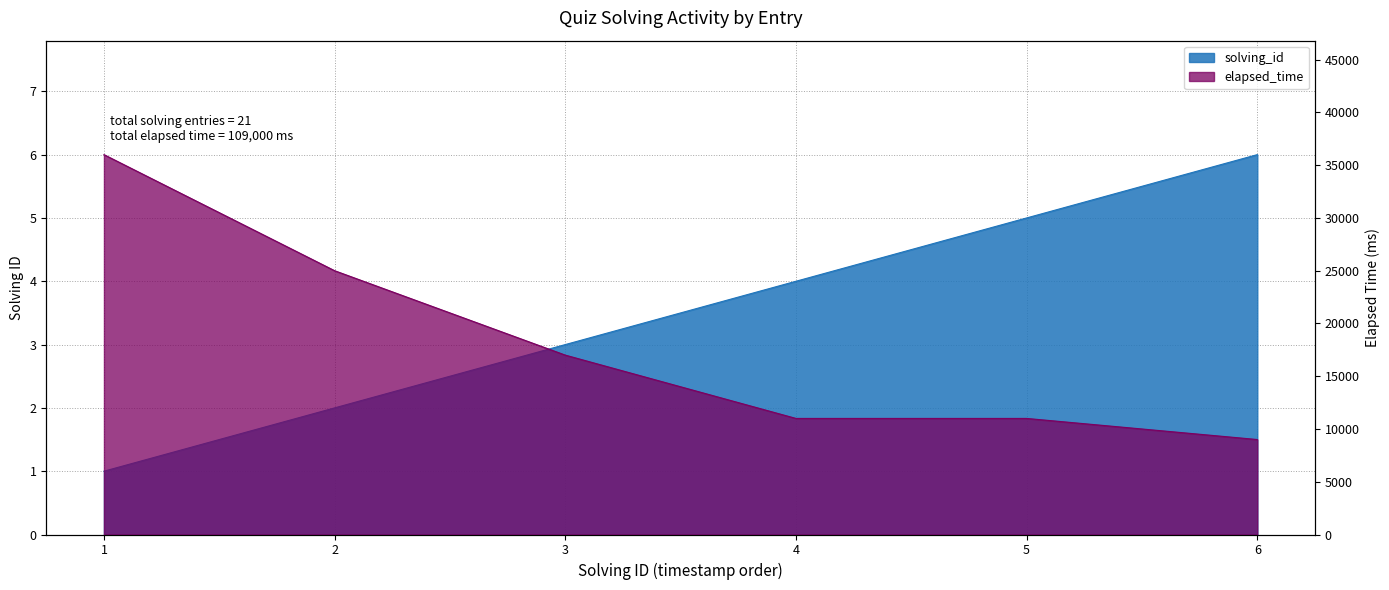

The value of elapsed_time at 1 is 36000. True or false?

True